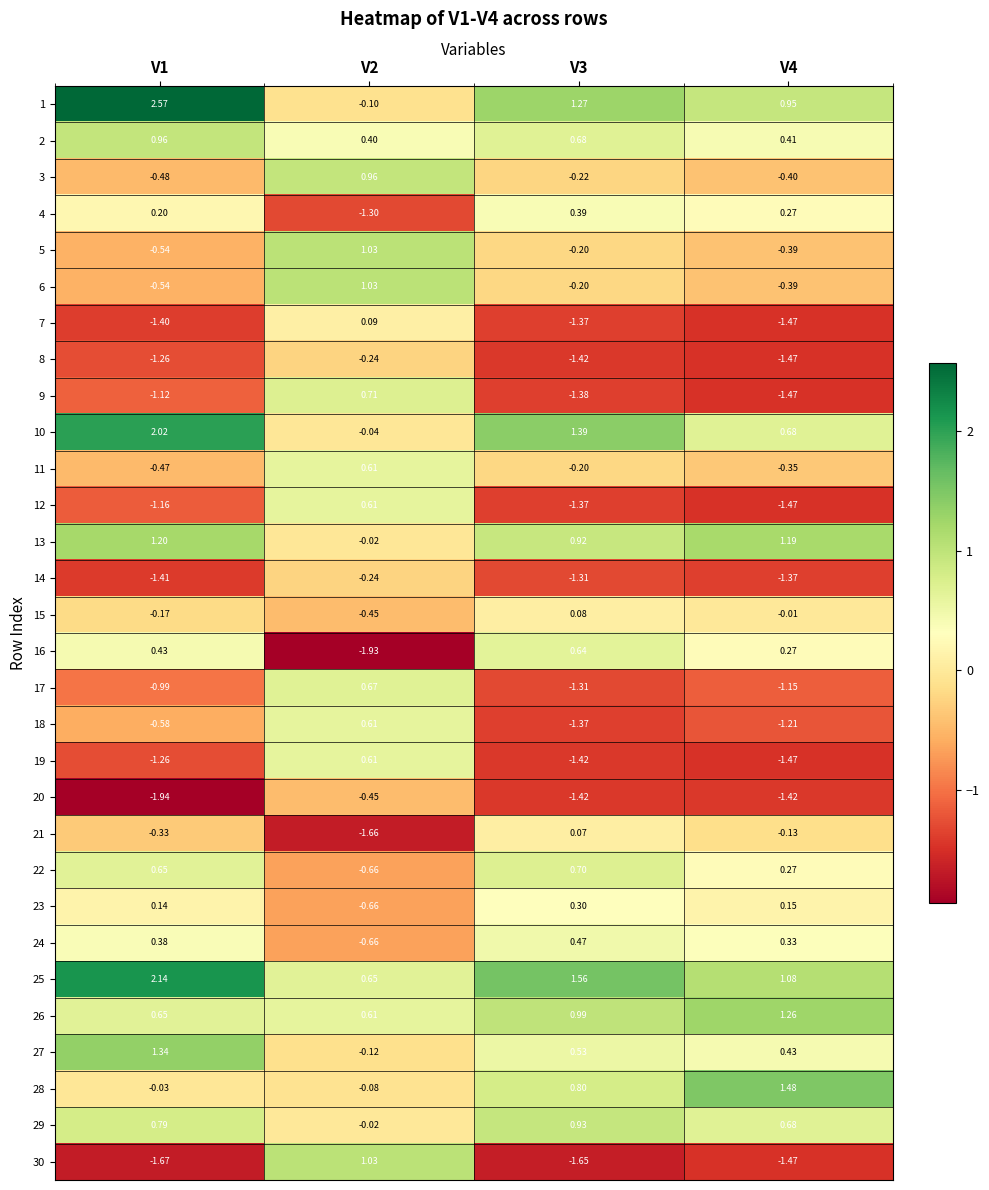

Reading left to right, transcribe all the data shown in this chart.

1: V1=2.6	V2=-0.1	V3=1.3	V4=0.9
2: V1=1.0	V2=0.4	V3=0.7	V4=0.4
3: V1=-0.5	V2=1.0	V3=-0.2	V4=-0.4
4: V1=0.2	V2=-1.3	V3=0.4	V4=0.3
5: V1=-0.5	V2=1.0	V3=-0.2	V4=-0.4
6: V1=-0.5	V2=1.0	V3=-0.2	V4=-0.4
7: V1=-1.4	V2=0.1	V3=-1.4	V4=-1.5
8: V1=-1.3	V2=-0.2	V3=-1.4	V4=-1.5
9: V1=-1.1	V2=0.7	V3=-1.4	V4=-1.5
10: V1=2.0	V2=-0.0	V3=1.4	V4=0.7
11: V1=-0.5	V2=0.6	V3=-0.2	V4=-0.3
12: V1=-1.2	V2=0.6	V3=-1.4	V4=-1.5
13: V1=1.2	V2=-0.0	V3=0.9	V4=1.2
14: V1=-1.4	V2=-0.2	V3=-1.3	V4=-1.4
15: V1=-0.2	V2=-0.5	V3=0.1	V4=-0.0
16: V1=0.4	V2=-1.9	V3=0.6	V4=0.3
17: V1=-1.0	V2=0.7	V3=-1.3	V4=-1.1
18: V1=-0.6	V2=0.6	V3=-1.4	V4=-1.2
19: V1=-1.3	V2=0.6	V3=-1.4	V4=-1.5
20: V1=-1.9	V2=-0.5	V3=-1.4	V4=-1.4
21: V1=-0.3	V2=-1.7	V3=0.1	V4=-0.1
22: V1=0.7	V2=-0.7	V3=0.7	V4=0.3
23: V1=0.1	V2=-0.7	V3=0.3	V4=0.1
24: V1=0.4	V2=-0.7	V3=0.5	V4=0.3
25: V1=2.1	V2=0.7	V3=1.6	V4=1.1
26: V1=0.7	V2=0.6	V3=1.0	V4=1.3
27: V1=1.3	V2=-0.1	V3=0.5	V4=0.4
28: V1=-0.0	V2=-0.1	V3=0.8	V4=1.5
29: V1=0.8	V2=-0.0	V3=0.9	V4=0.7
30: V1=-1.7	V2=1.0	V3=-1.6	V4=-1.5